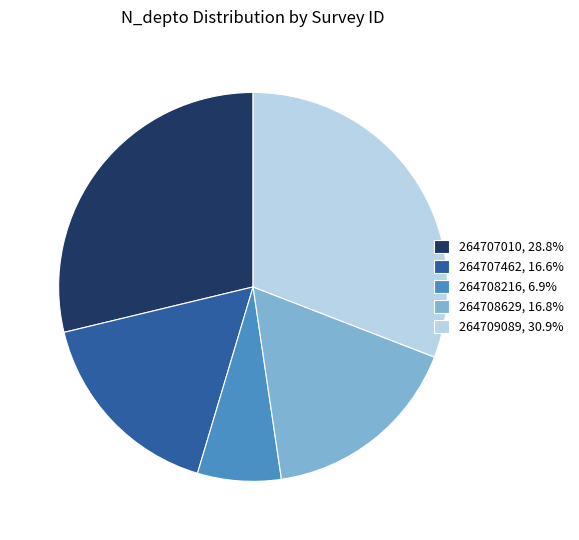

Does 264709089 account for over 50% of the chart?

No